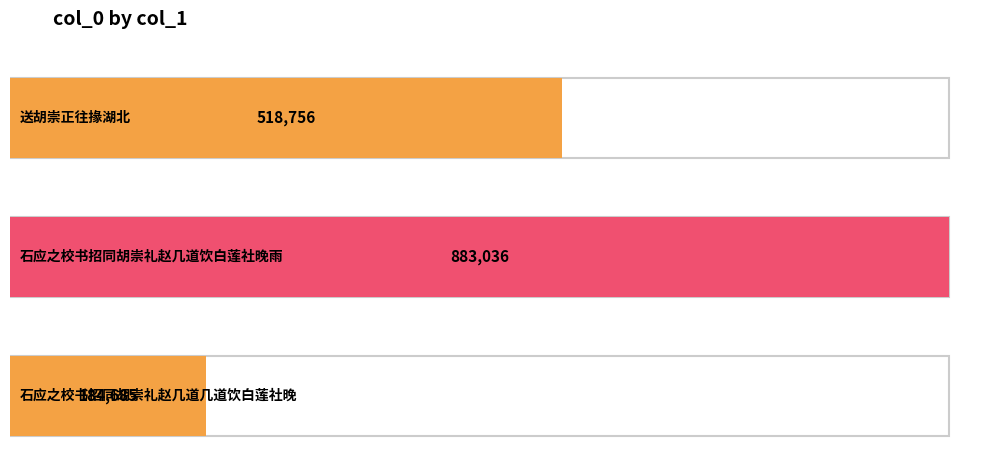

List the labels in order of value, largest first.

石应之校书招同胡崇礼赵几道饮白莲社晚雨, 送胡崇正往掾湖北, 石应之校书招同胡崇礼赵几道几道饮白莲社晚